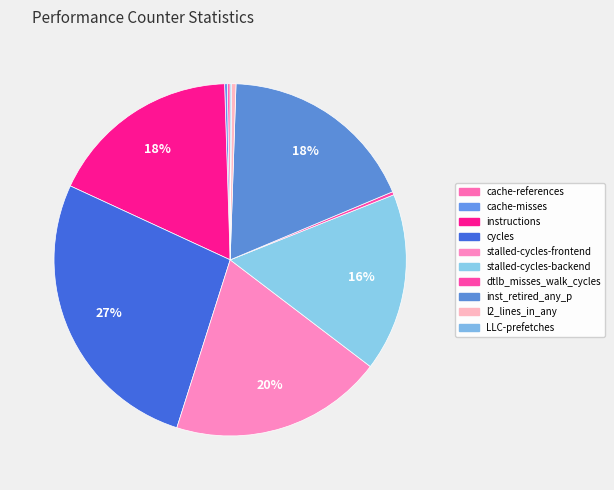

Between inst_retired_any_p and dtlb_misses_walk_cycles, which is larger?

inst_retired_any_p